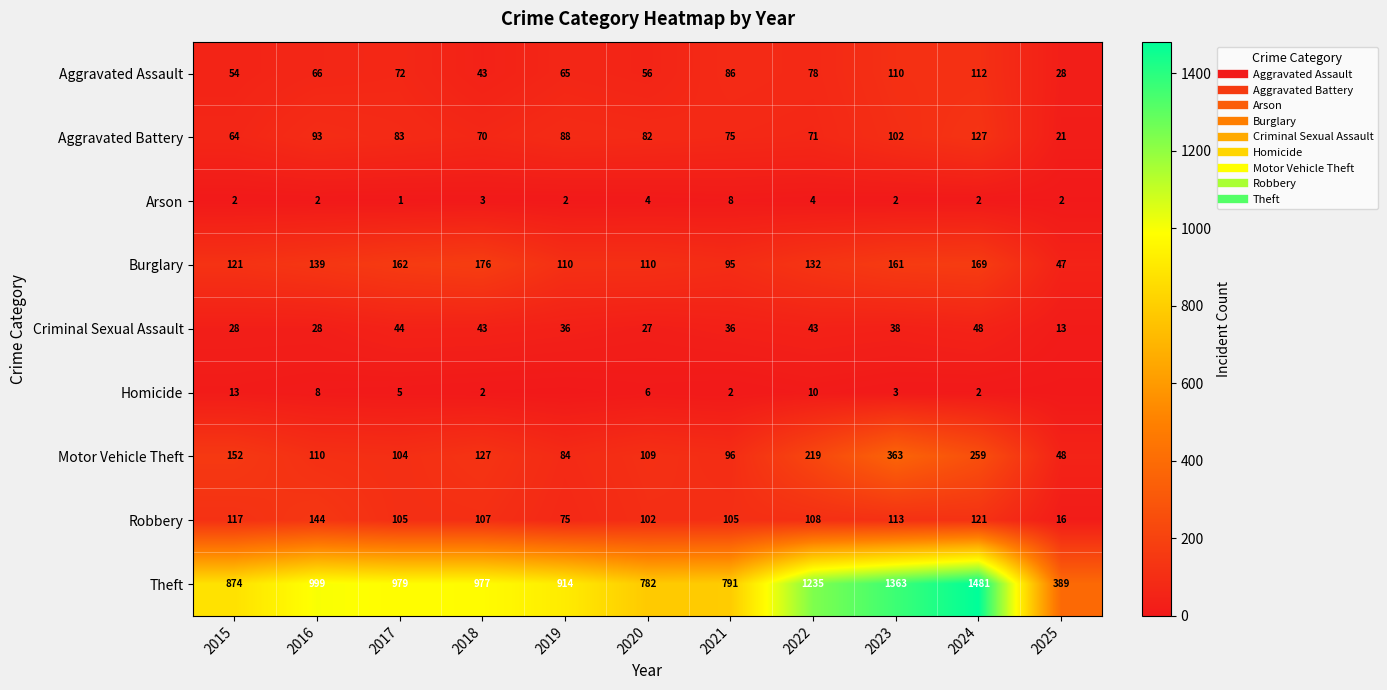

The value of Arson at 2023 is 1. True or false?

False